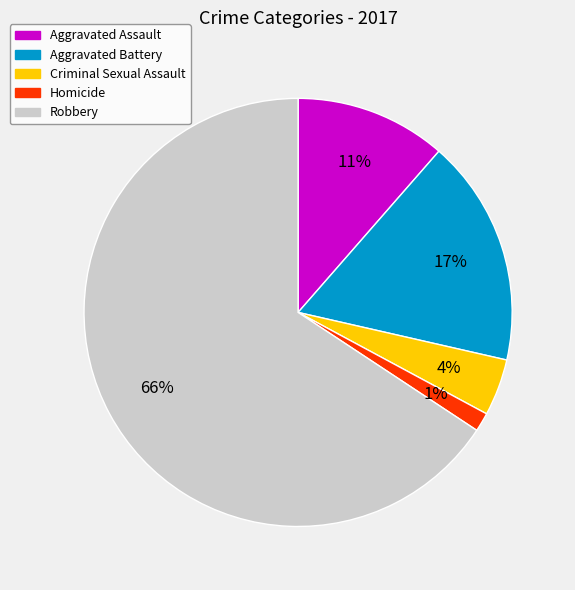

Between Robbery and Aggravated Battery, which is larger?

Robbery